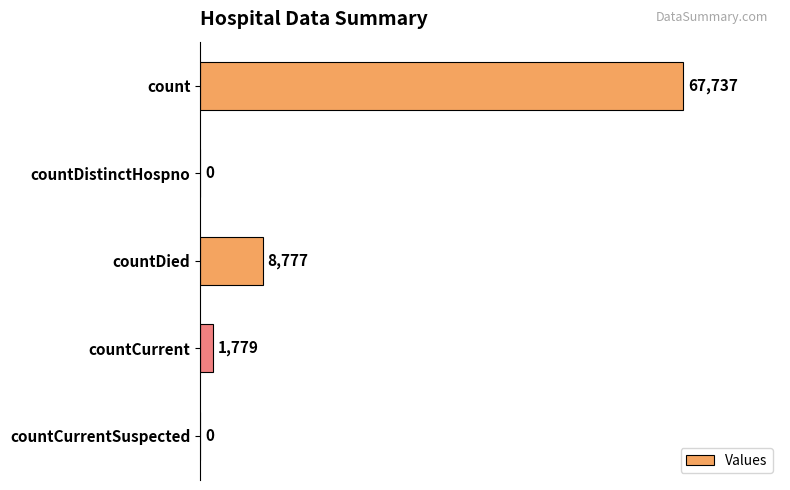

Is it true that the value at countDied is 3844?

False